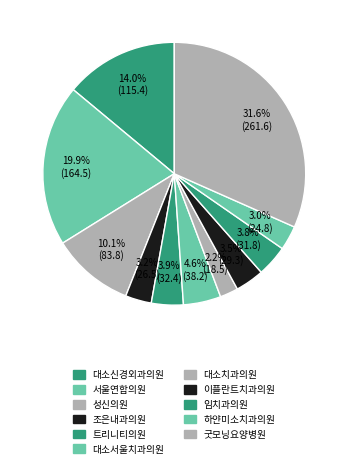

Do 임치과의원 and 대소신경외과의원 together represent more than half of the pie?

No